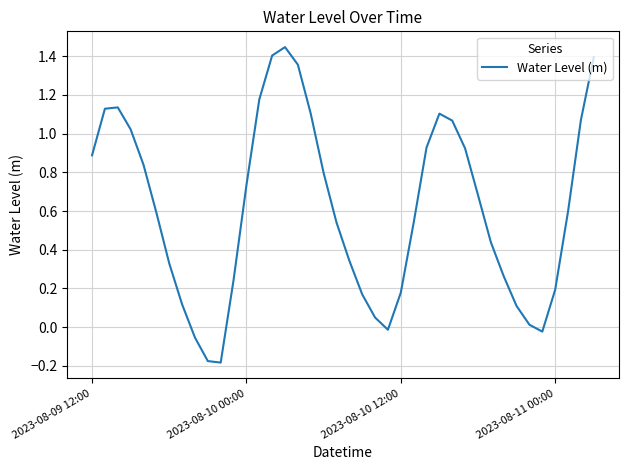

What is the difference between the maximum and minimum values?

1.6